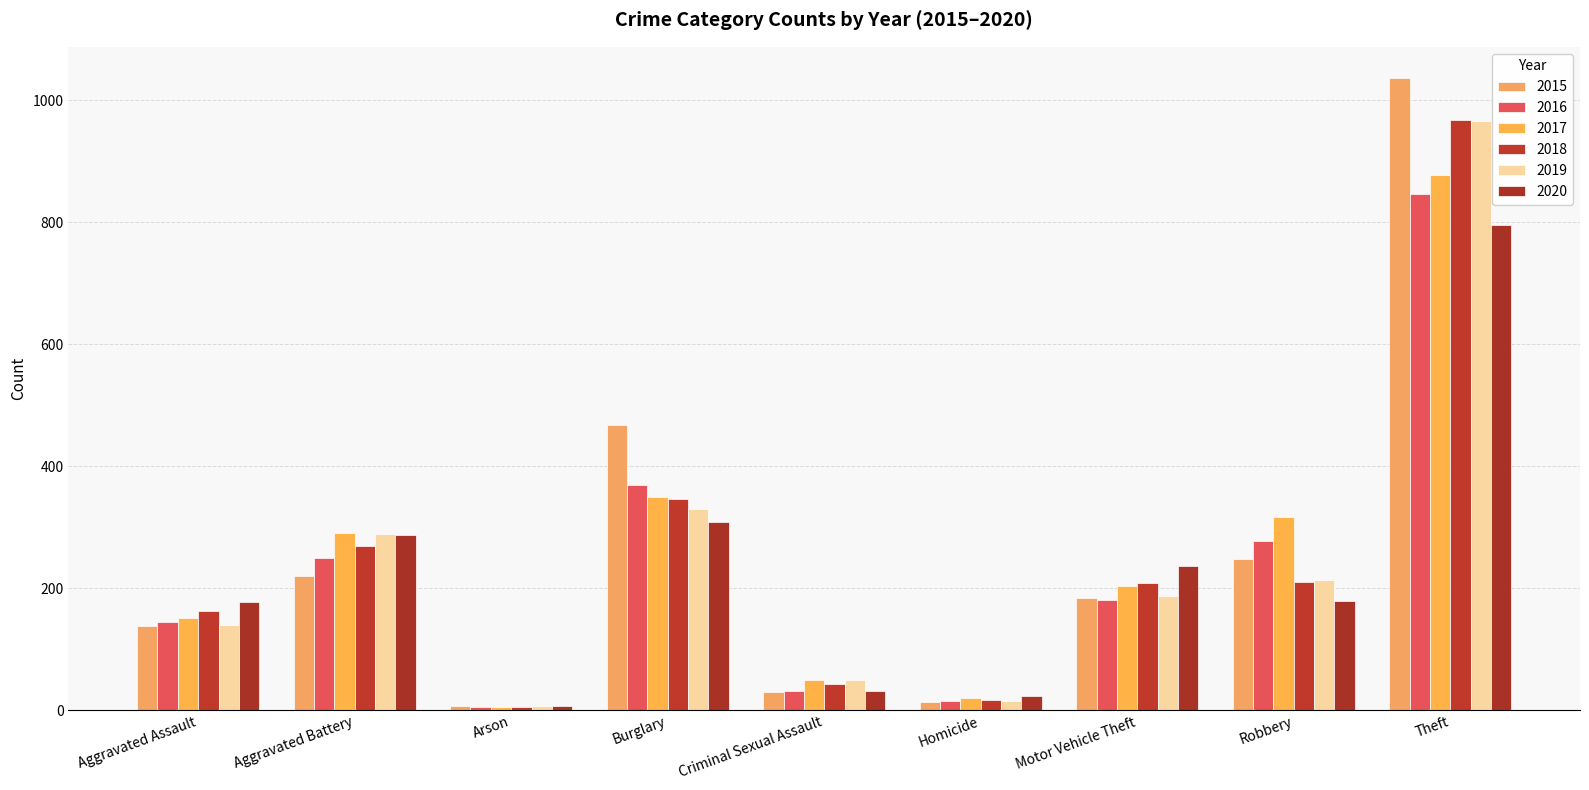

Which series changed the most between Arson and Motor Vehicle Theft?

2020